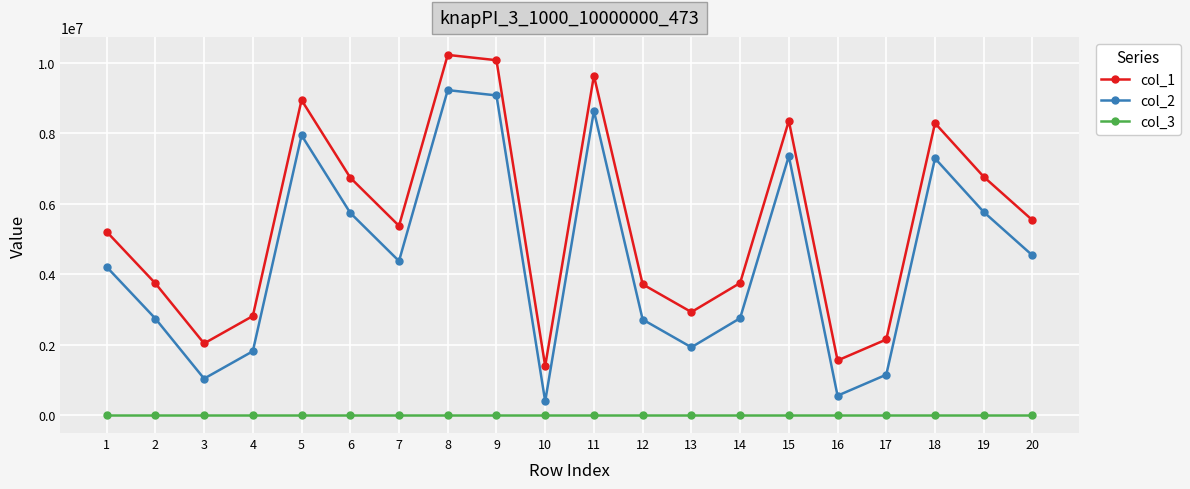

True or false: col_2 has more than 1 interior local peaks.

True